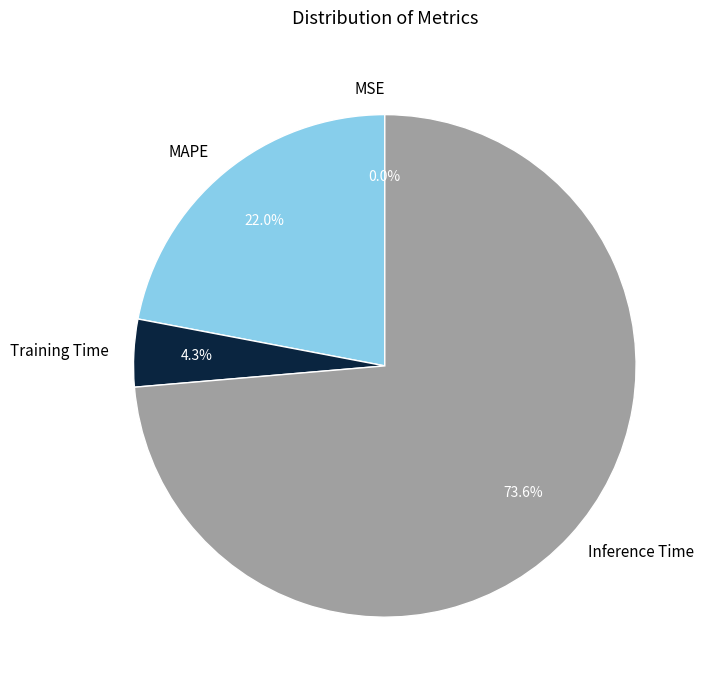

Between Inference Time and MAPE, which is larger?

Inference Time